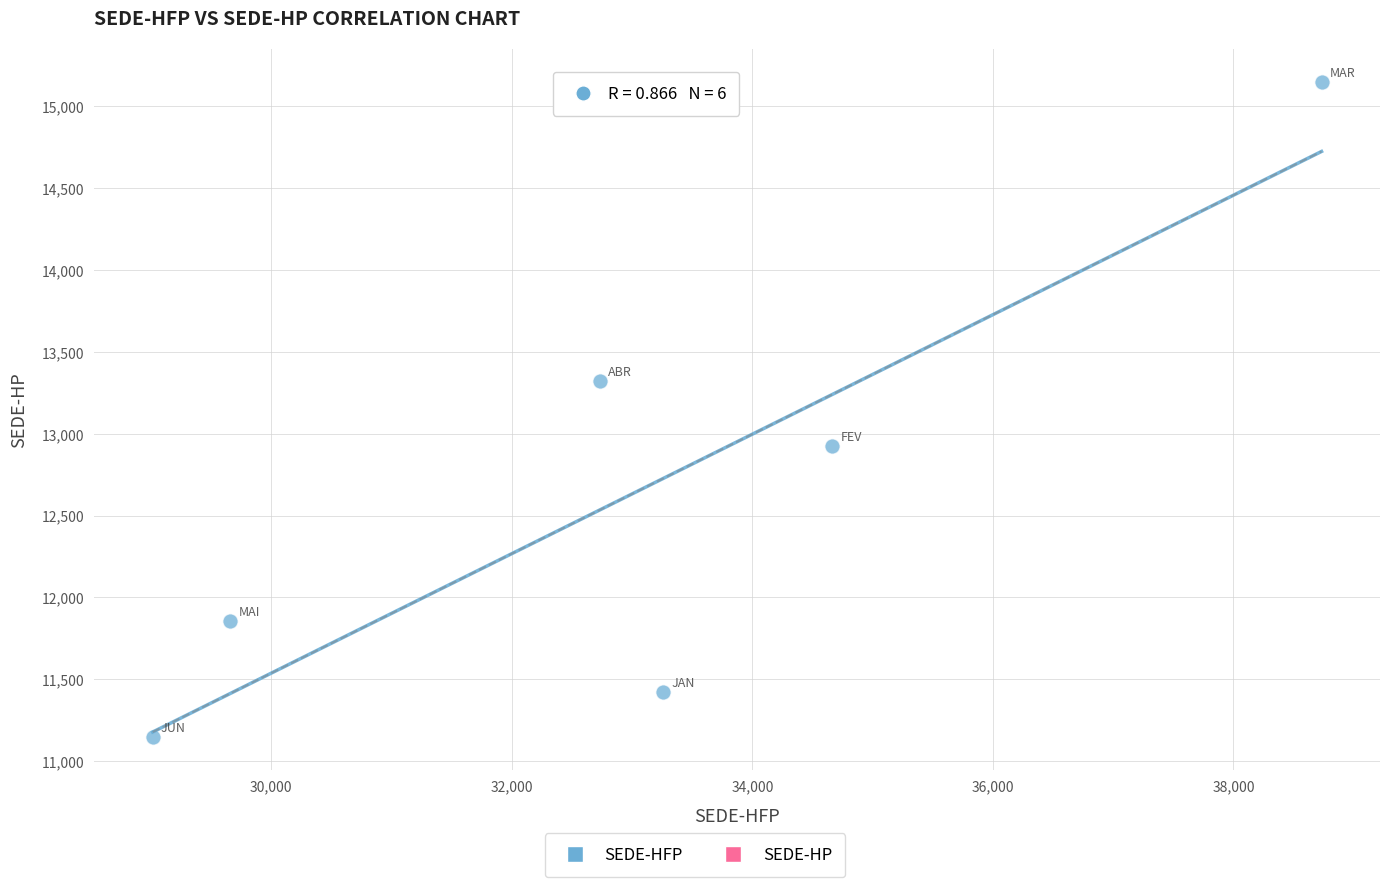

What is the range of Y values (max minus min)?

4000.2